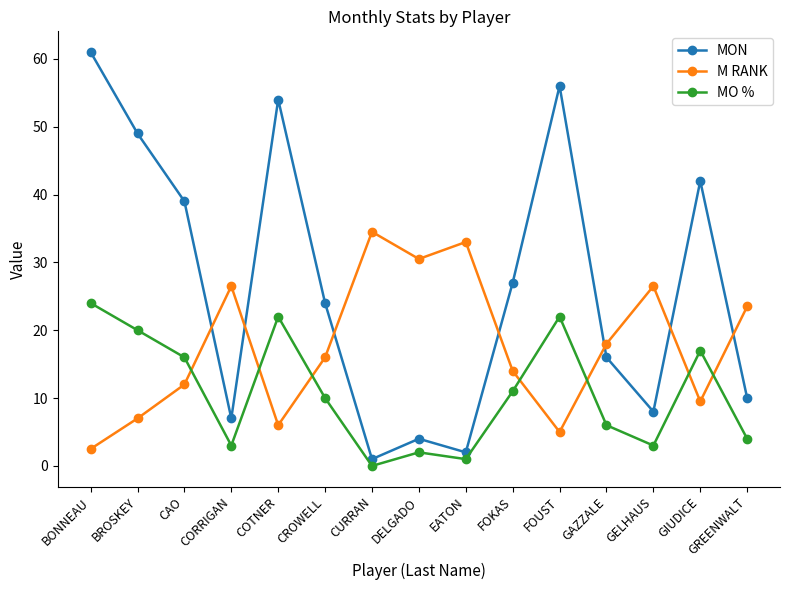

What is the average value of the M RANK series?

17.6